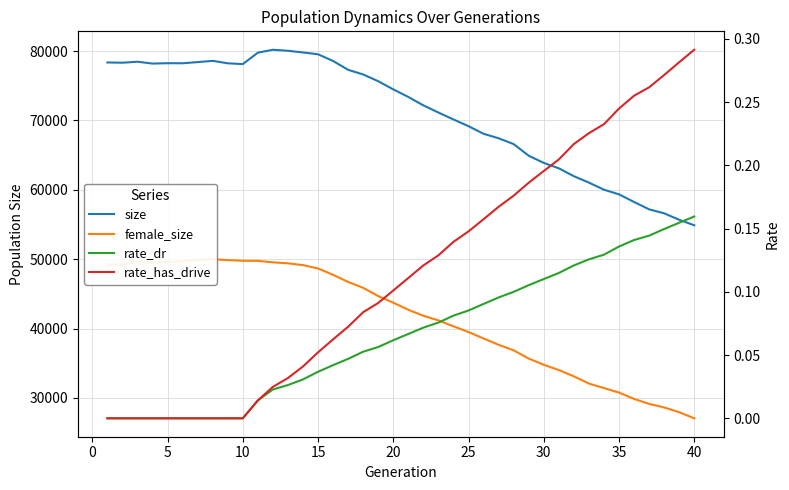

The value of size at 5 is 102692. True or false?

False